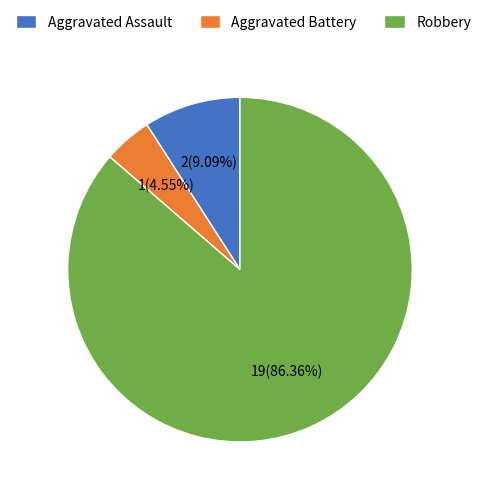

Which has a higher value, Aggravated Battery or Robbery?

Robbery